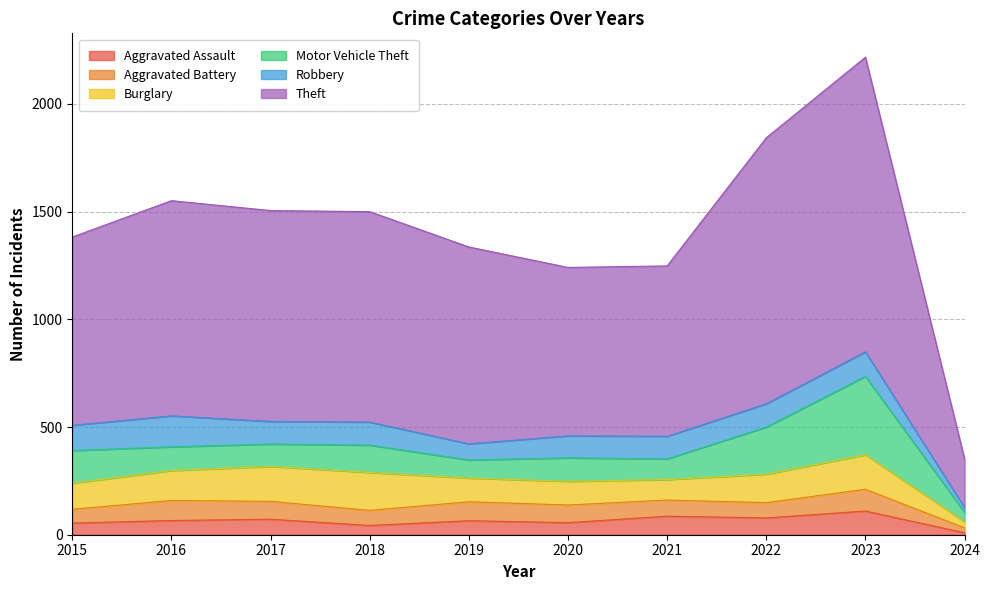

Where does the Burglary series first go above 132?

2016